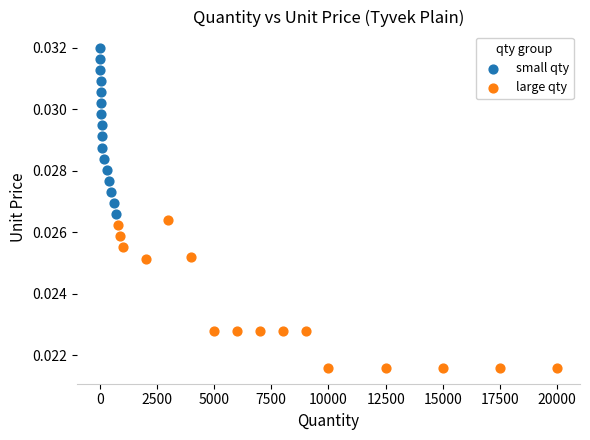

What are all the series names shown in the legend?

small qty, large qty